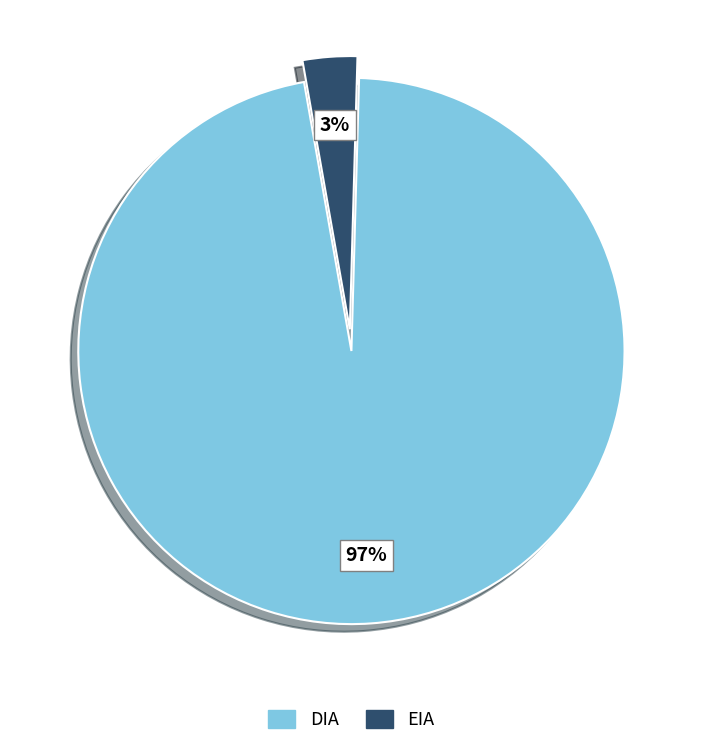

Is there any slice that represents more than half of the pie?

Yes